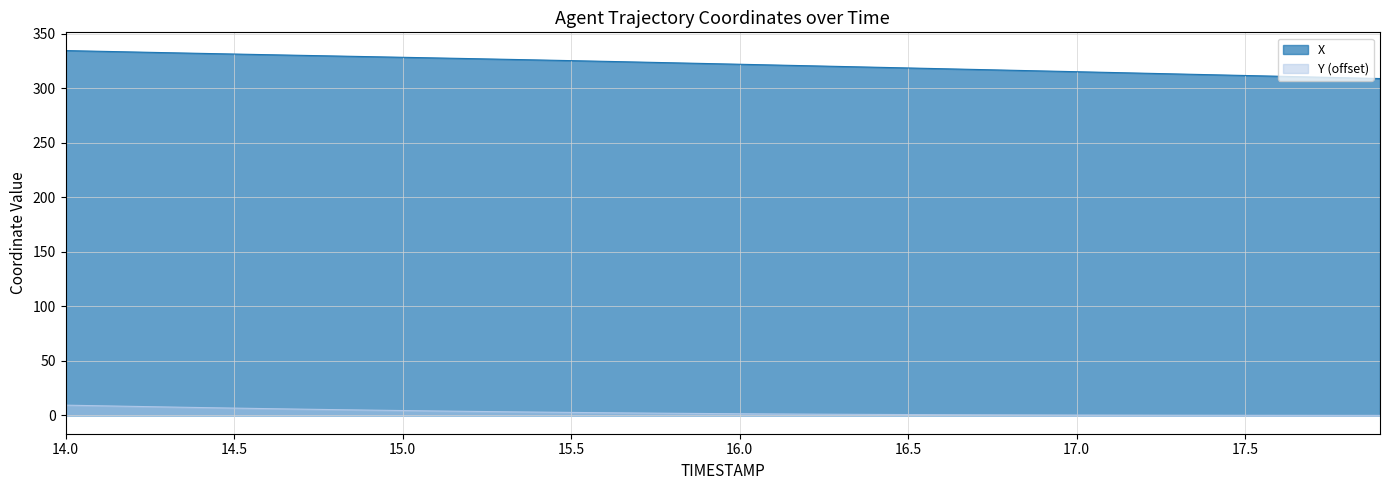

What is the sum of all Y values?

113.0